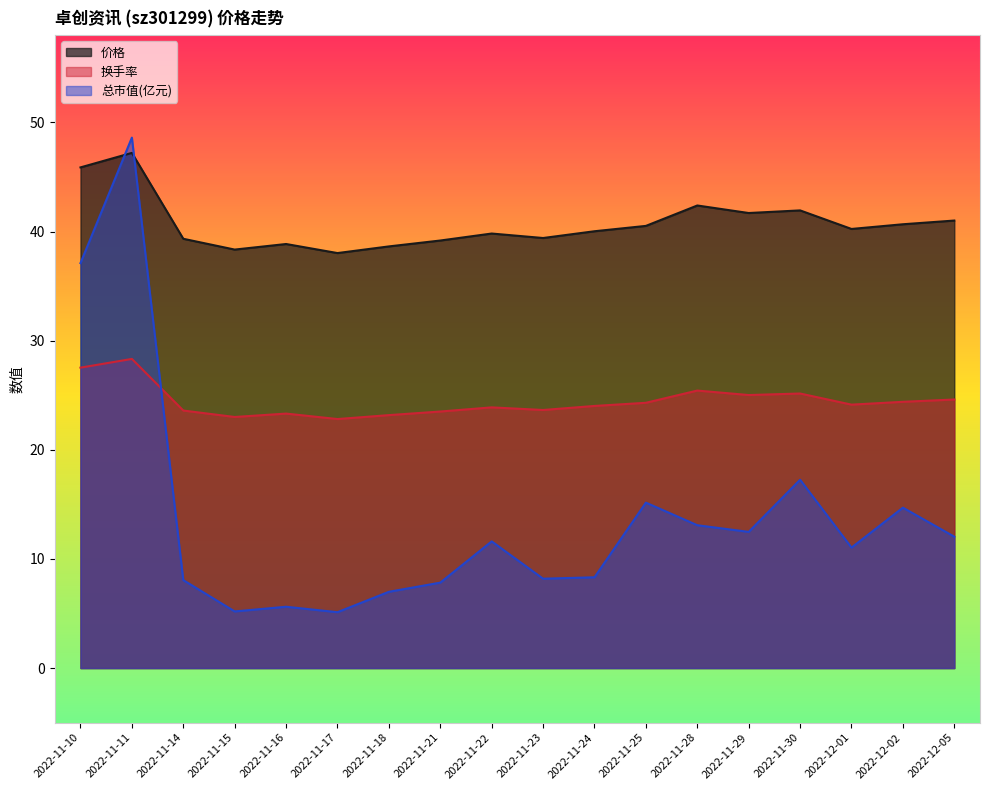

What is the difference between the 总市值(亿元) values at 2022-11-29 and 2022-11-17?

7.4